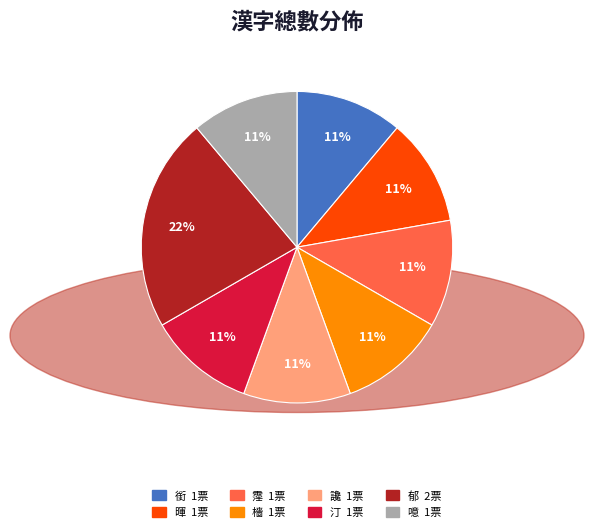

Is 汀 the majority of the pie?

No